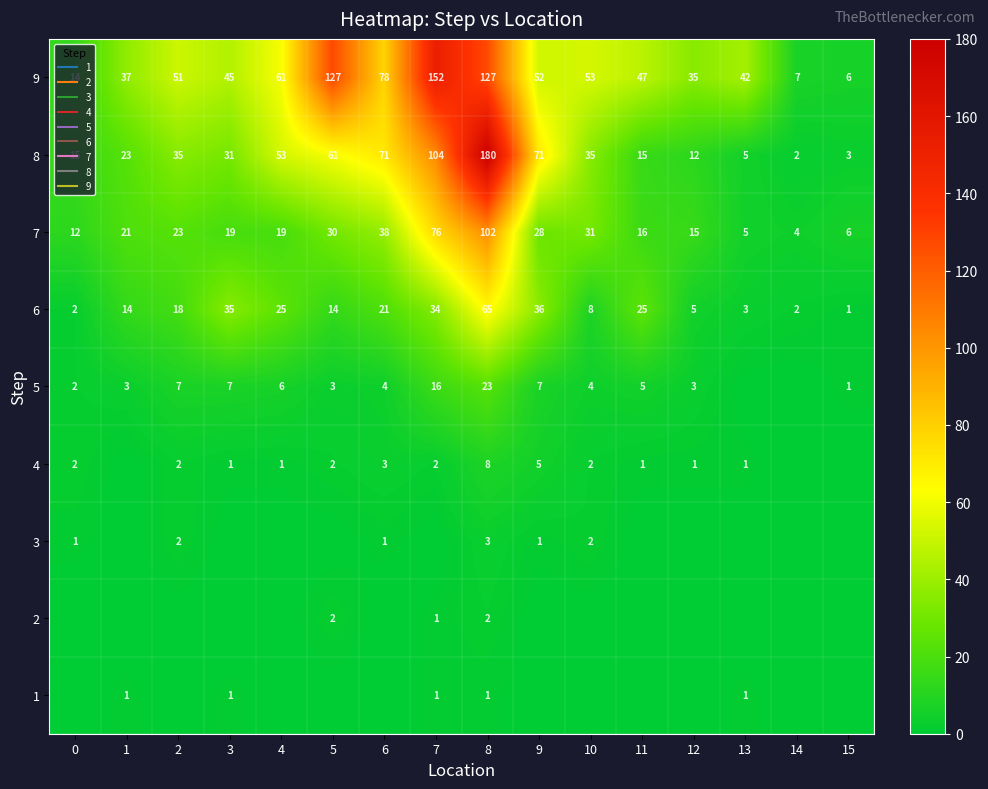

At how many categories does at least one series exceed 39?

11